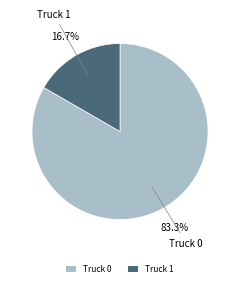

To the nearest percent, what percentage of the pie is Truck 1?

17%